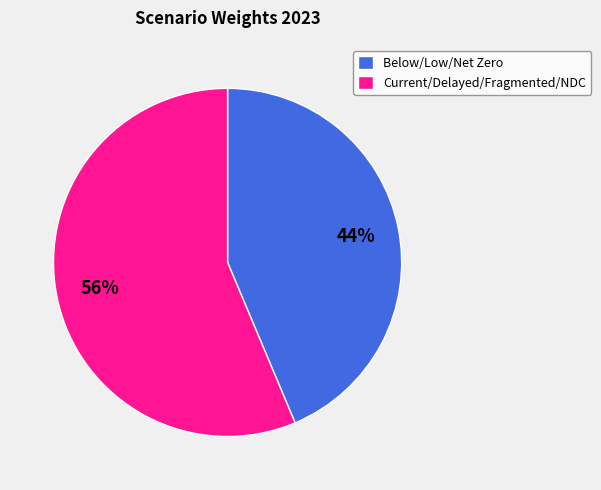

Which category has the smallest portion of the pie?

Below/Low/Net Zero